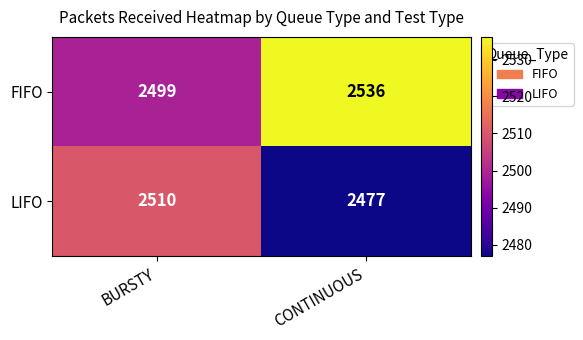

List the series in order of their overall mean, highest first.

FIFO, LIFO